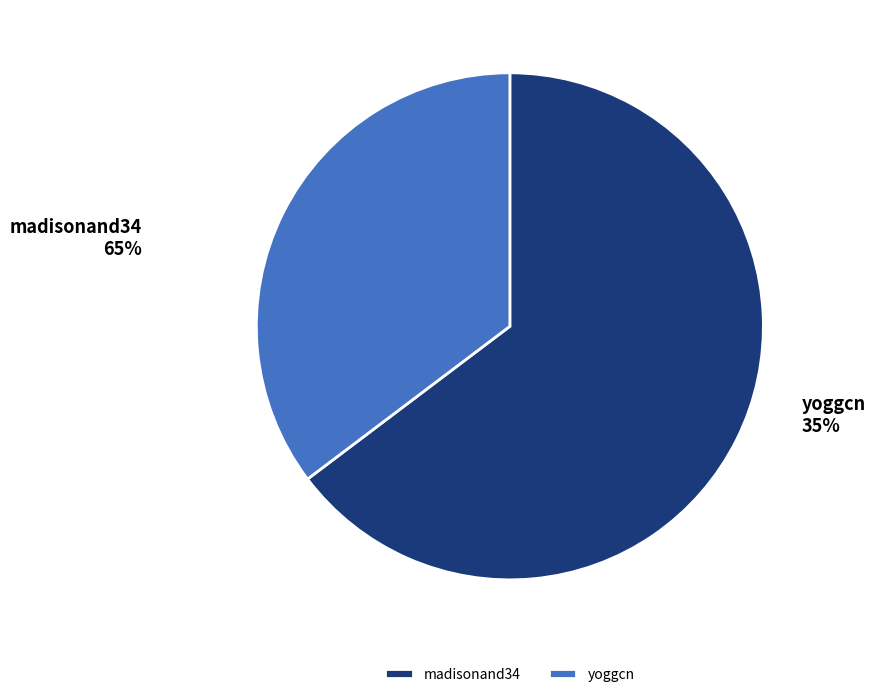

To the nearest percent, what is the combined percentage of yoggcn and madisonand34?

100%